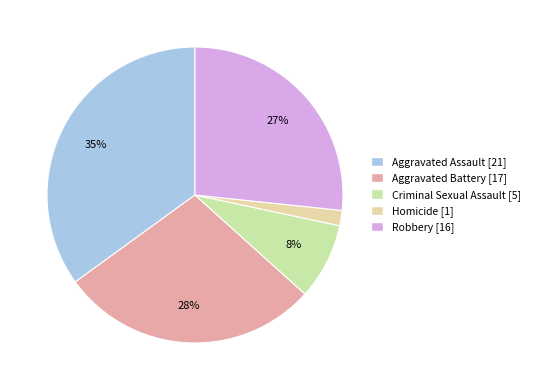

True or false: Homicide accounts for 2% of the total.

True